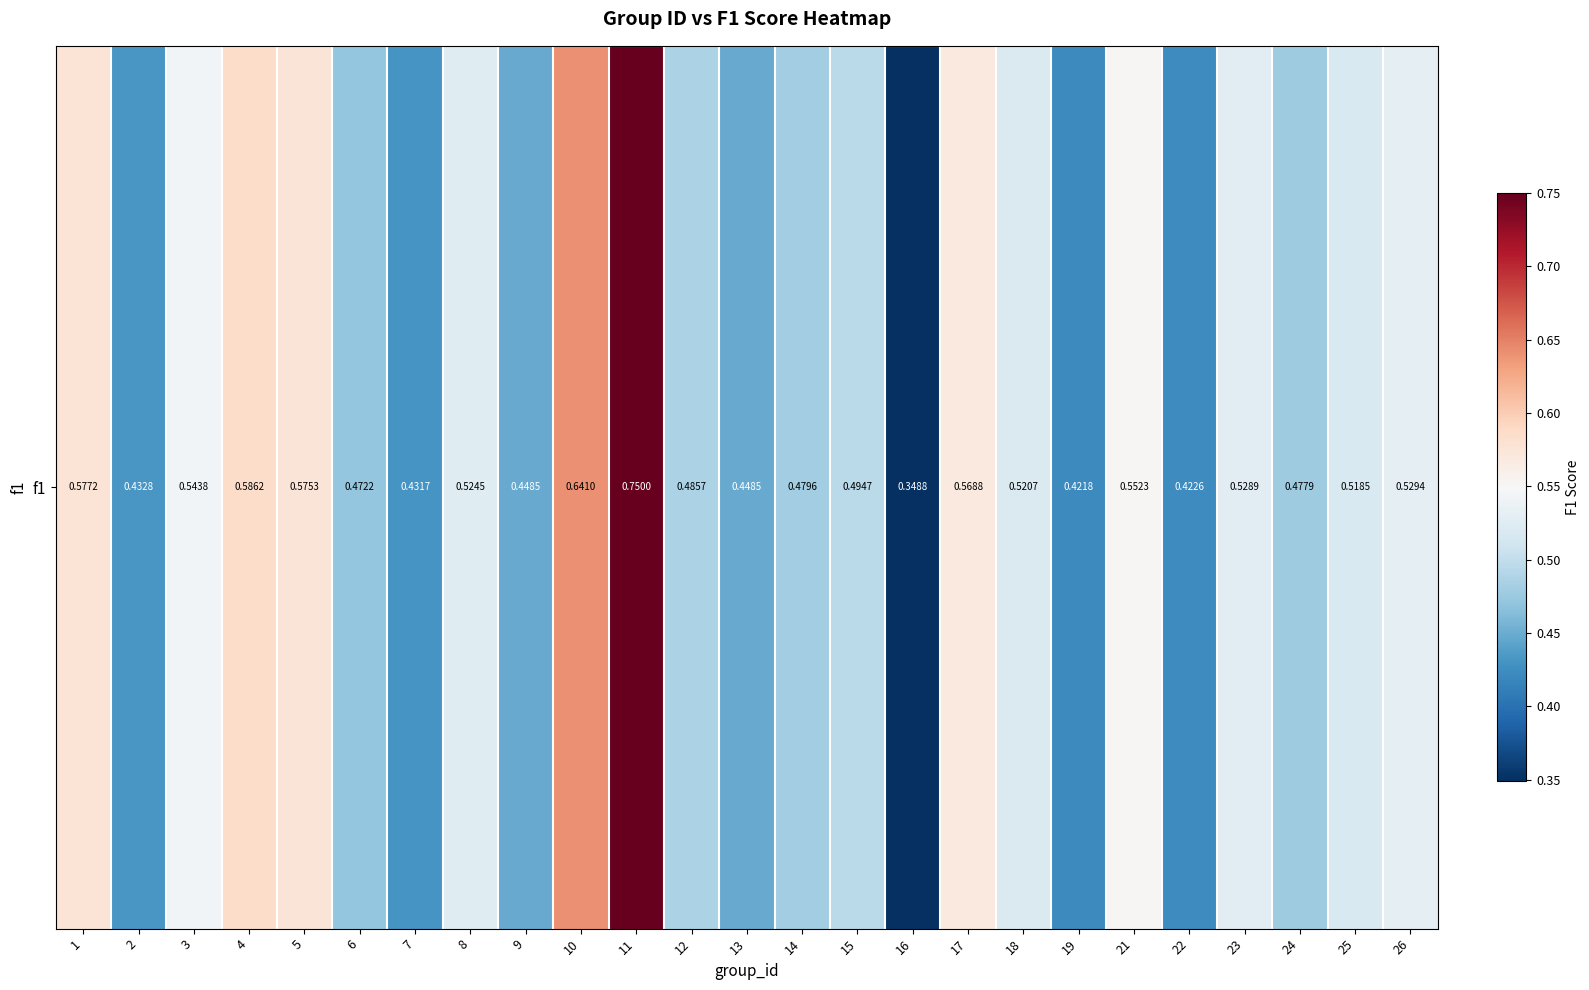

What is the maximum value shown in the chart?

0.8